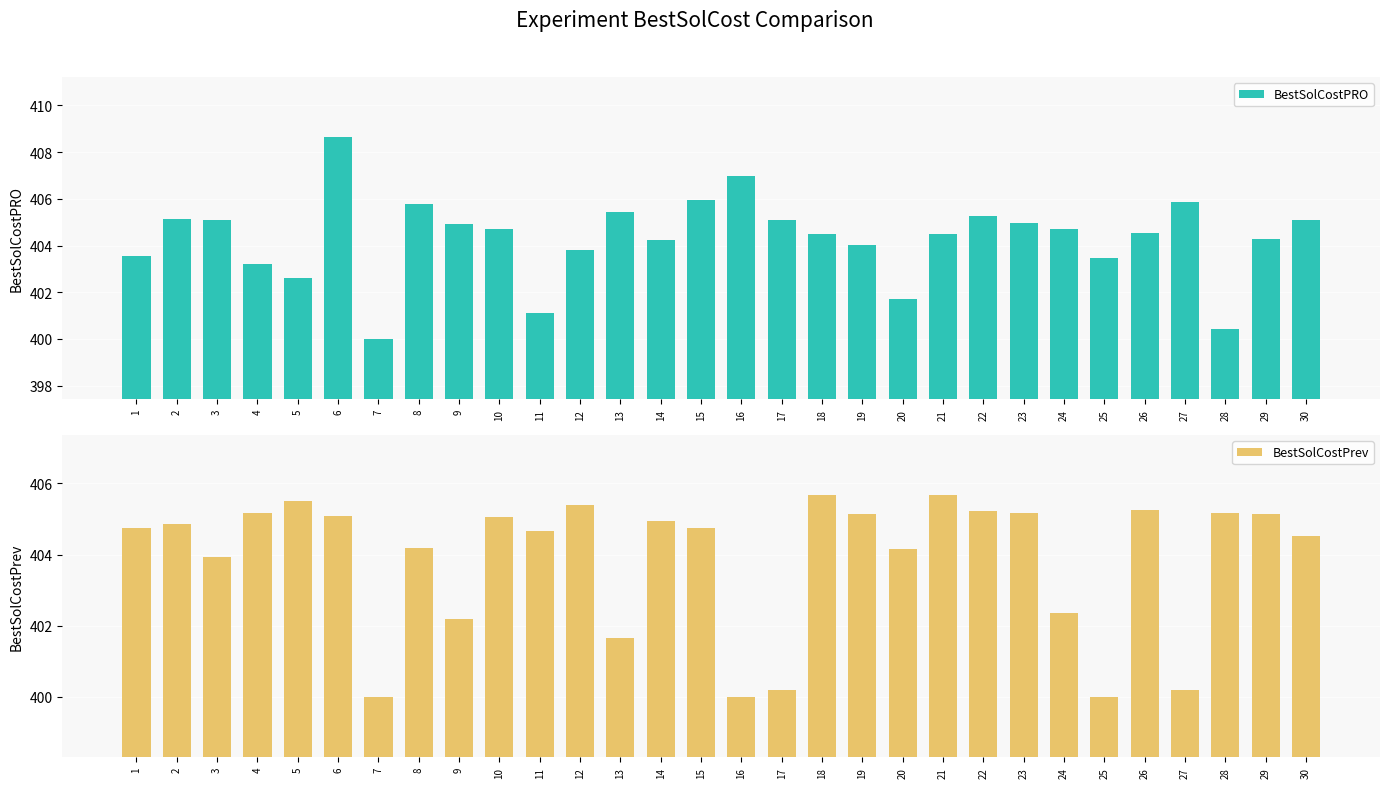

What is the difference between the second highest and second lowest values in the BestSolCostPRO series?

6.5